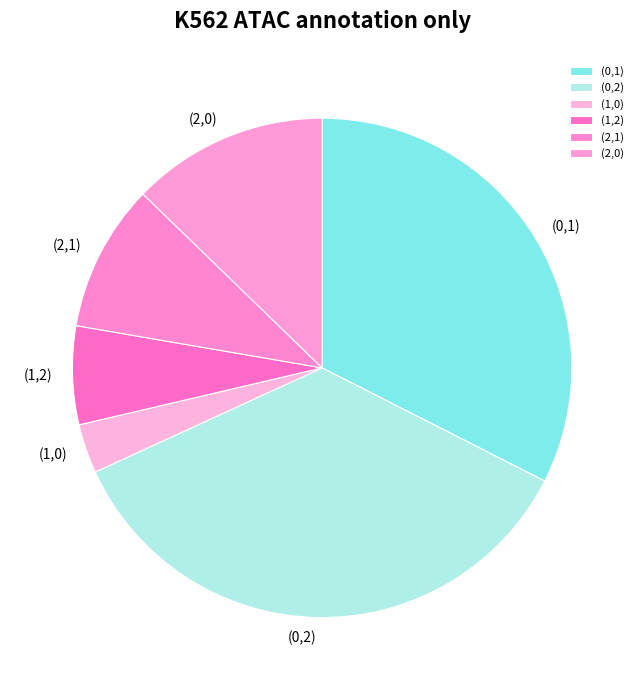

What is the smallest slice in the pie chart?

(1,0)